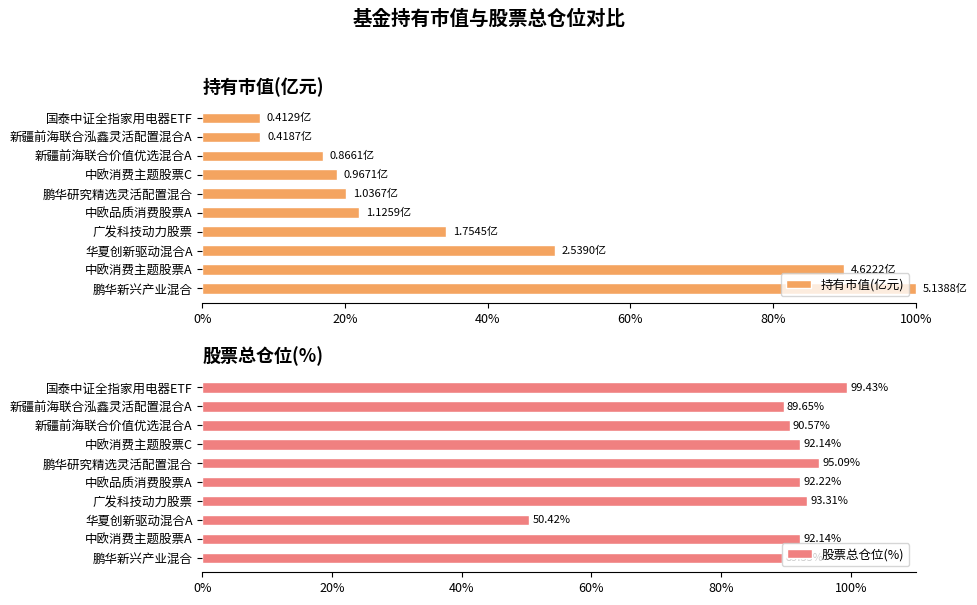

The 持有市值(亿元) series shows 100.0 at 鹏华新兴产业混合. True or false?

True